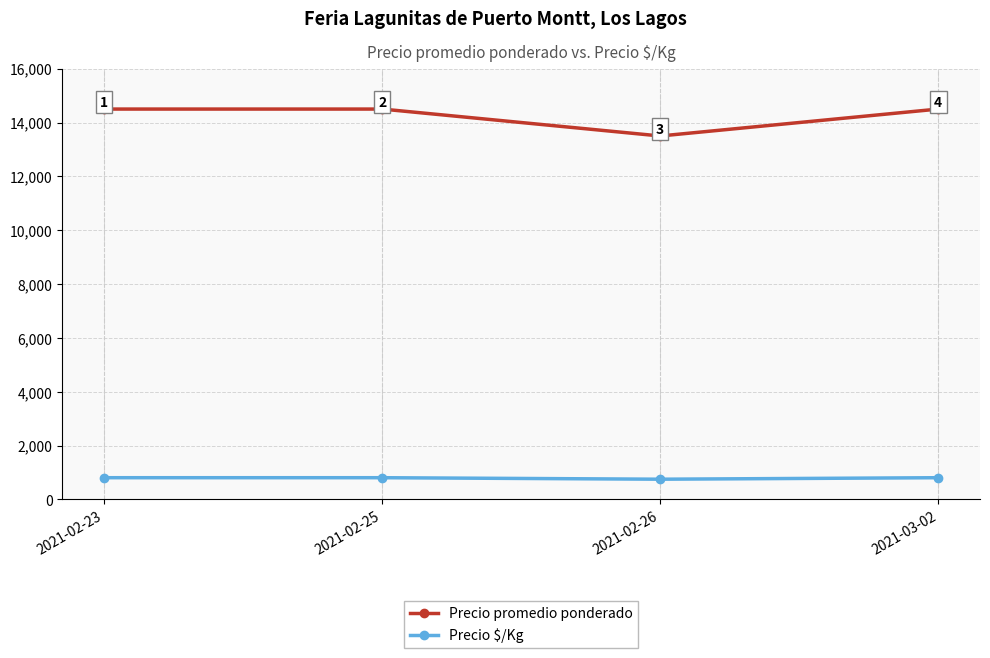

How many categories are shown in the chart?

4